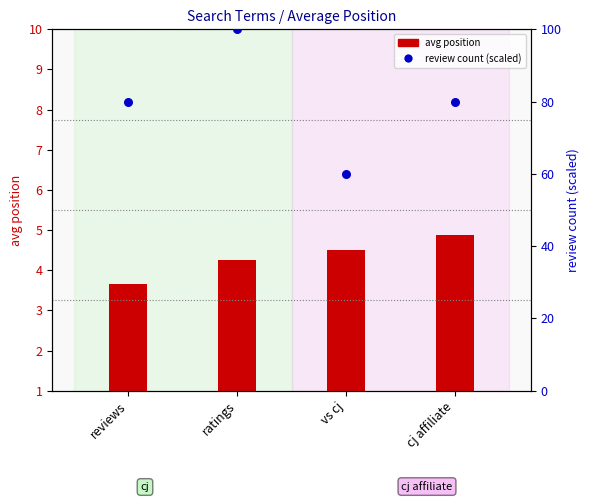

Which series reaches the minimum Y coordinate?

avg position